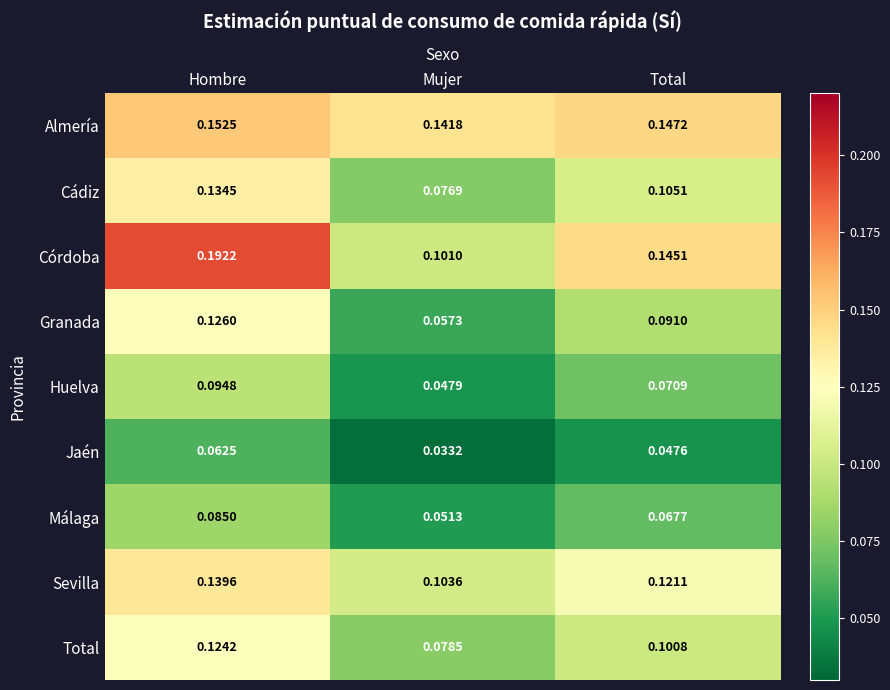

Between Mujer and Total, which series saw the biggest shift?

Córdoba